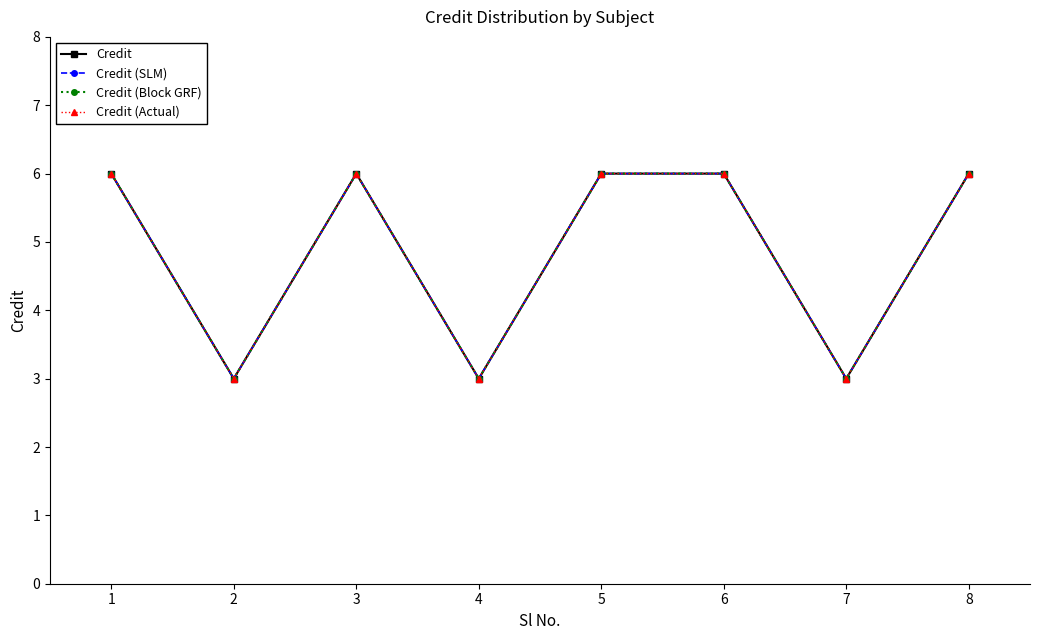

Does the chart have visible grid lines?

No